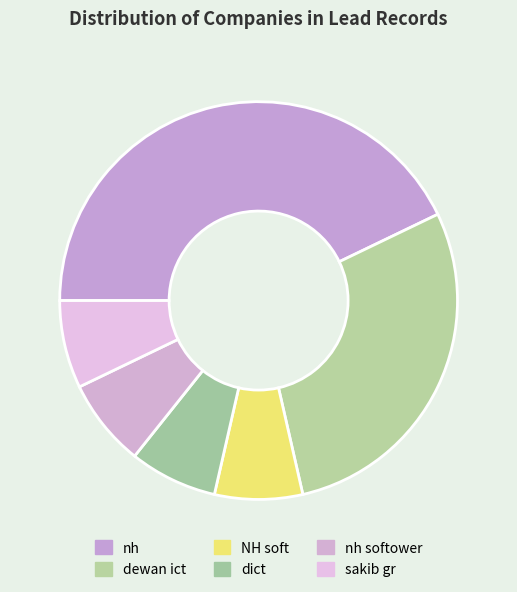

Combined, do dict and dewan ict account for over 50%?

No